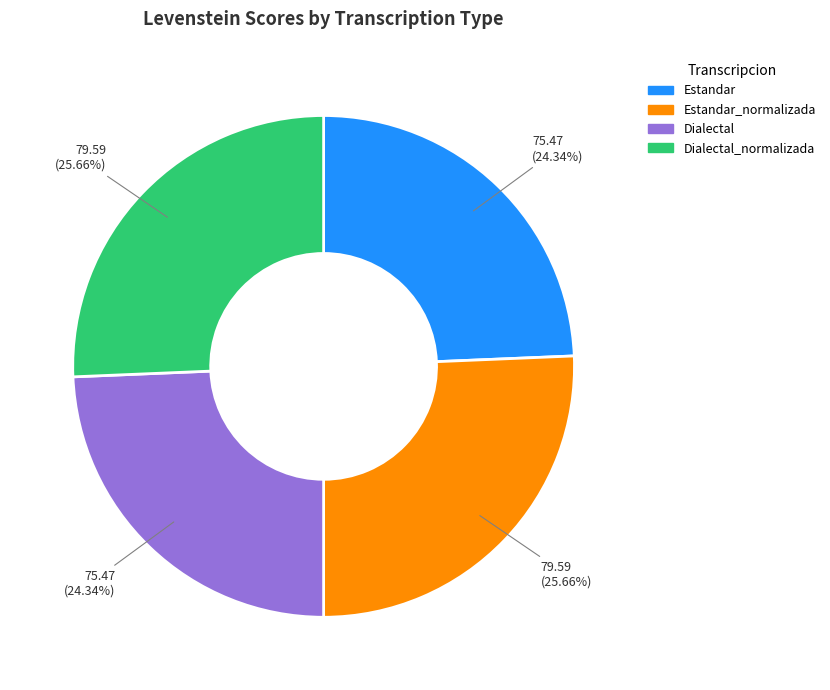

How many slices are in this pie chart?

4